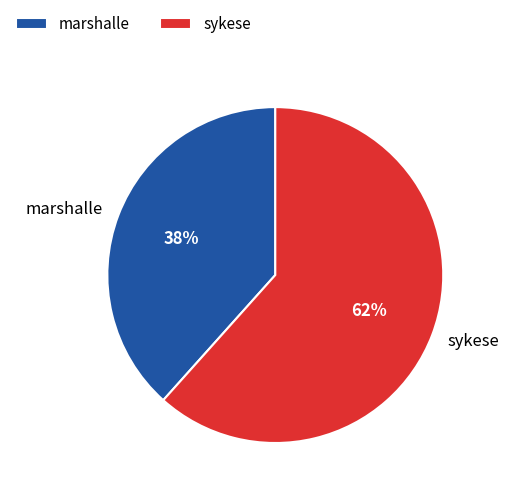

To the nearest percent, what percentage of the pie is sykese?

62%